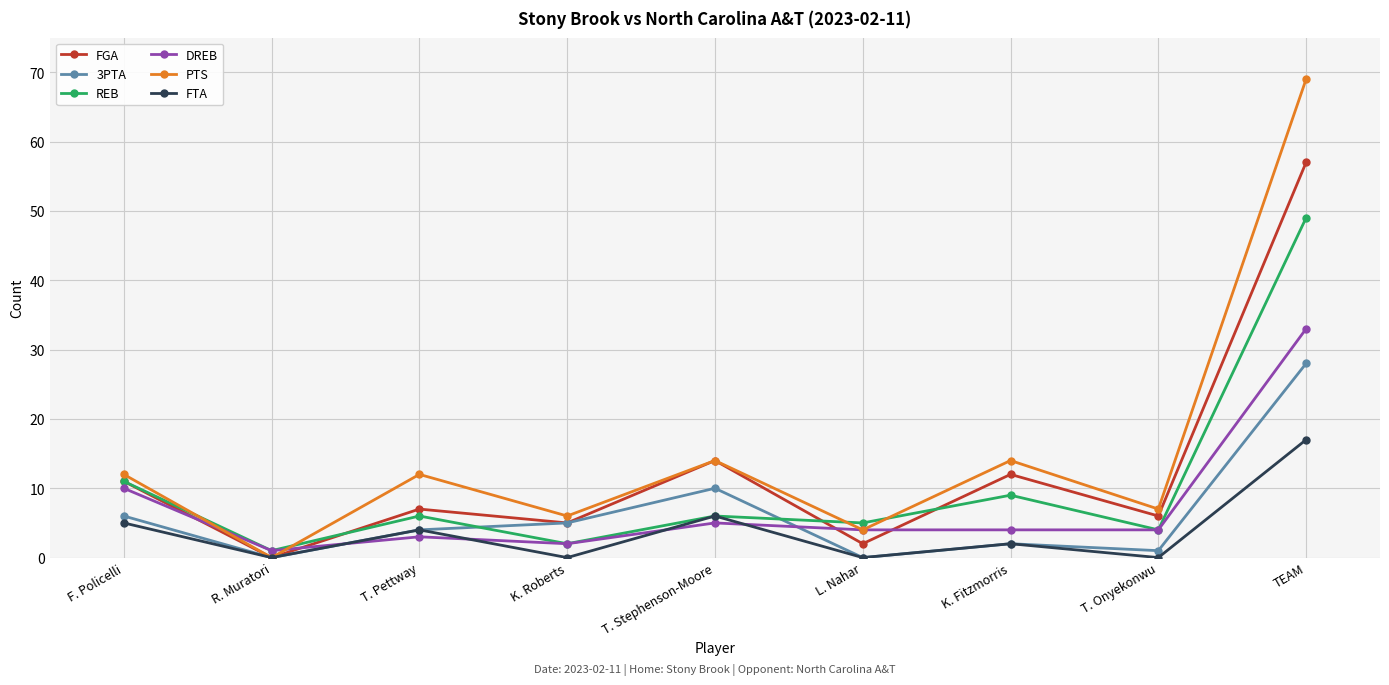

What is the difference between the maximum and minimum values in the DREB series?

32